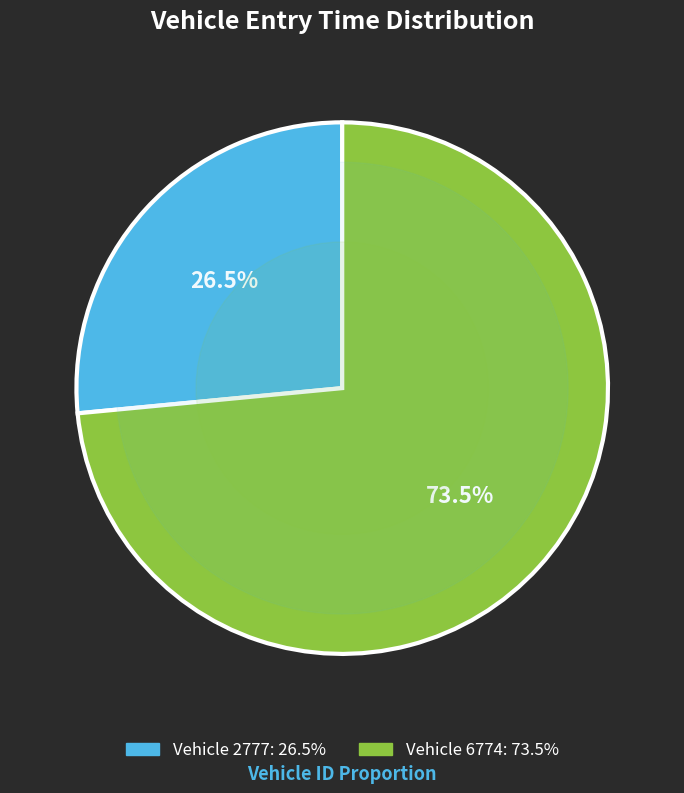

Is there a majority slice in this chart?

Yes